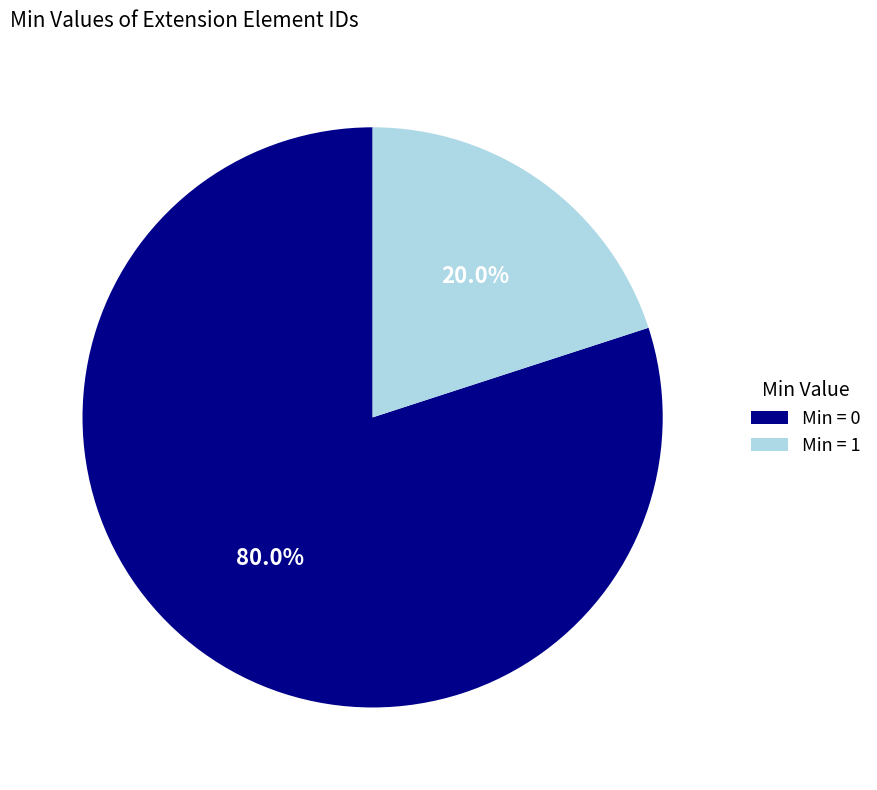

Which category has the biggest portion of the pie?

Min = 0